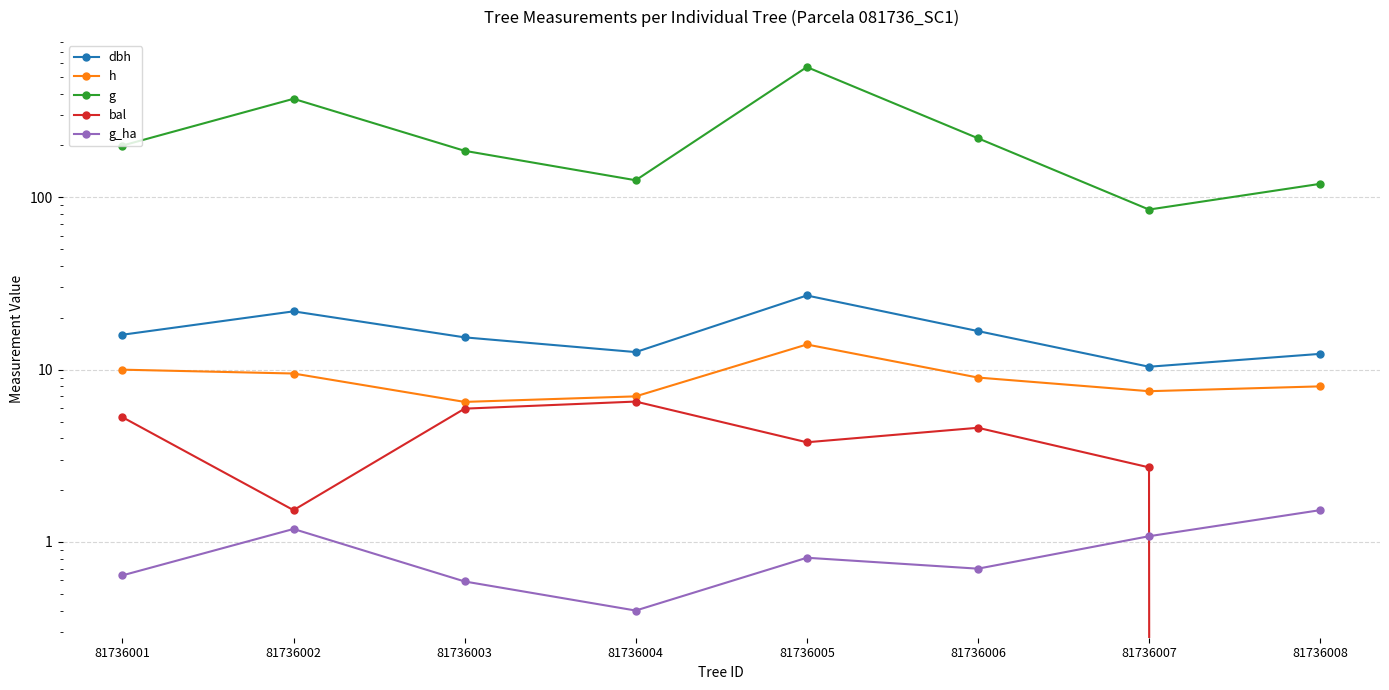

At which label does h first exceed 9?

81736001